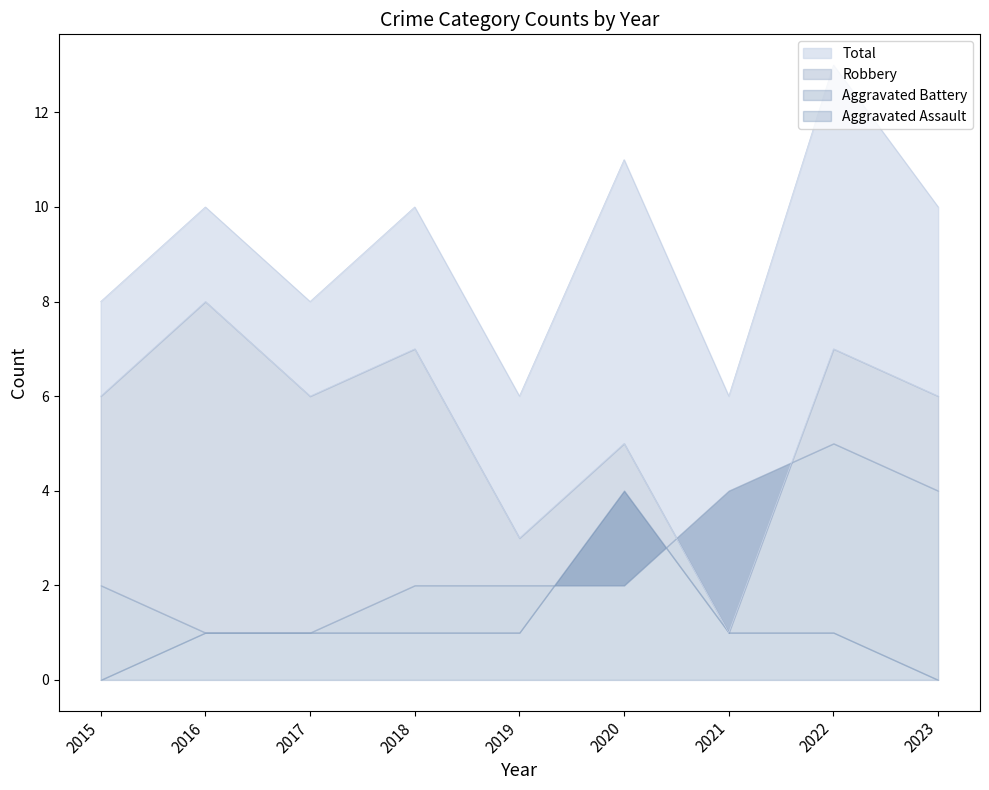

What is the difference between the maximum and second lowest values in the Total series?

7